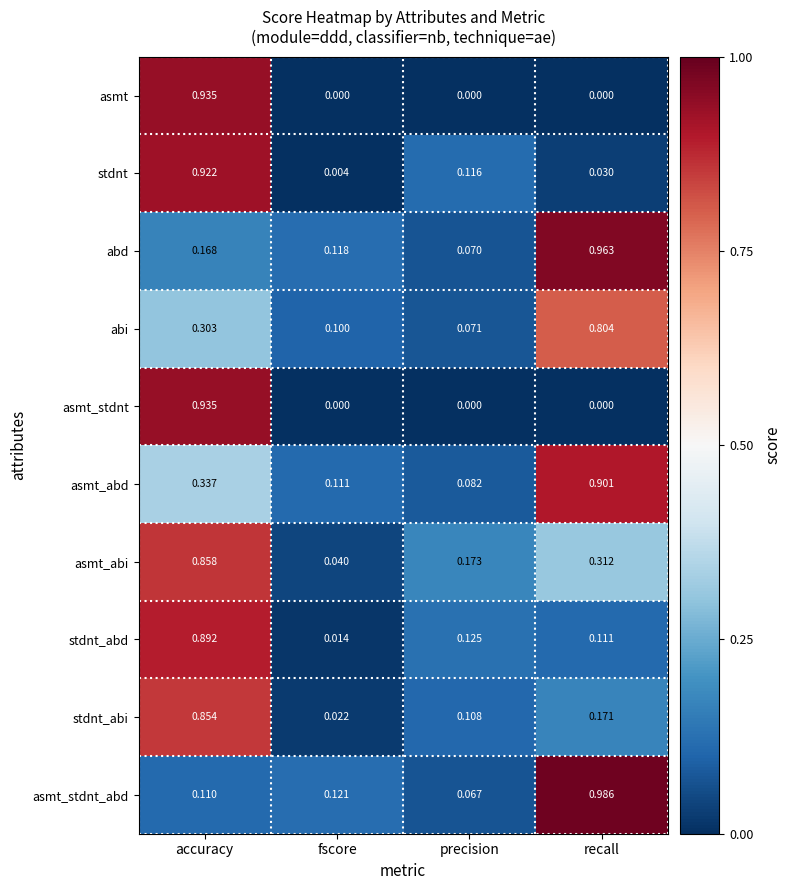

Which series changed the most between fscore and recall?

asmt_stdnt_abd